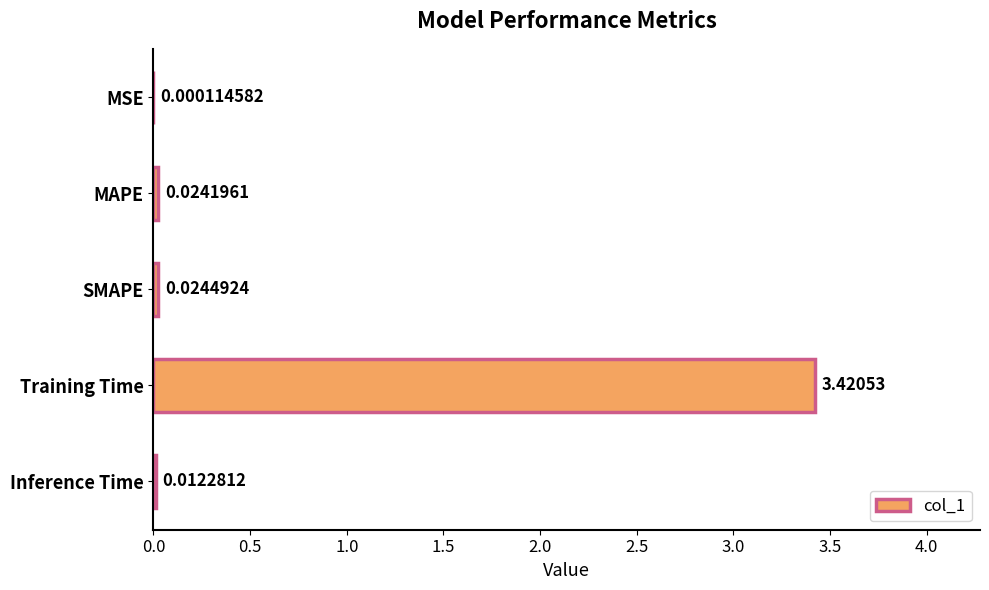

What is the sum of all values?

3.5